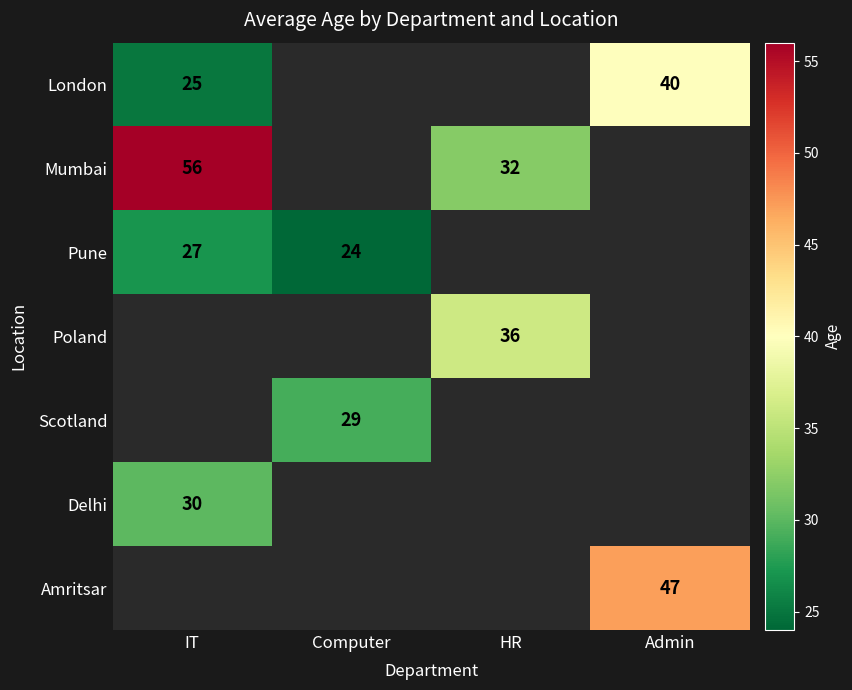

True or false: Pune has a value of 34 at Computer.

False